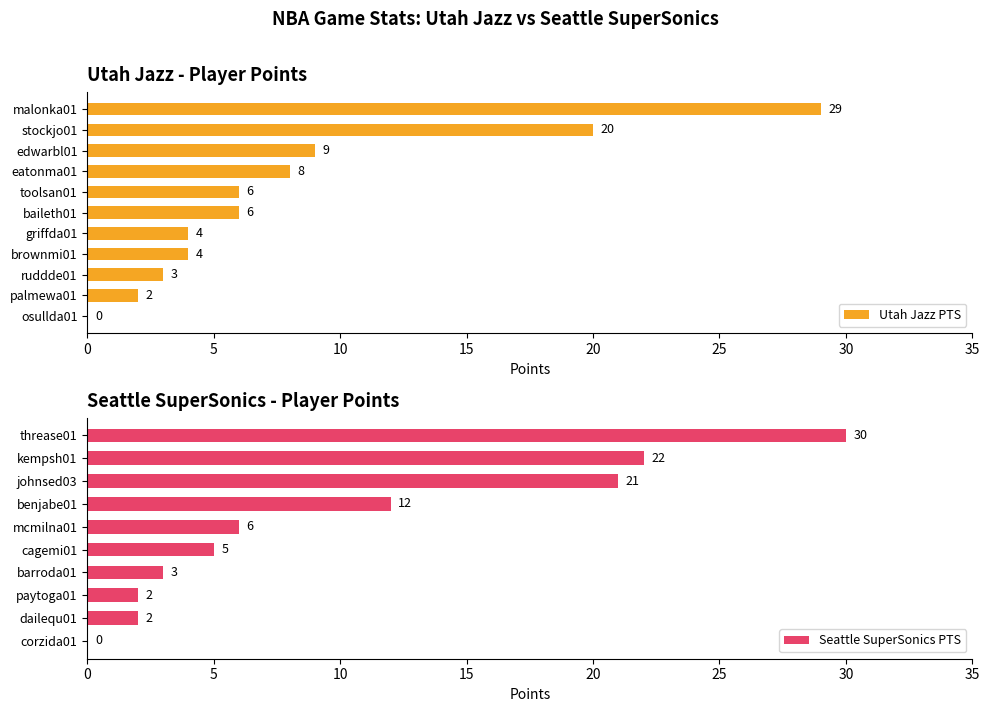

The Utah Jazz PTS series shows 2 at griffda01. True or false?

False